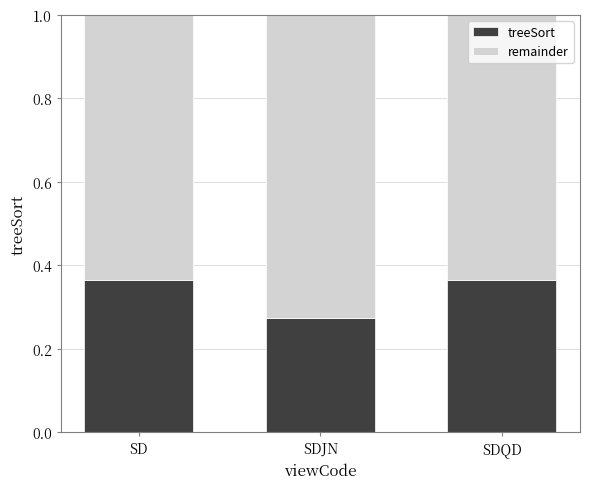

At which label is treeSort closest to 0?

SDJN